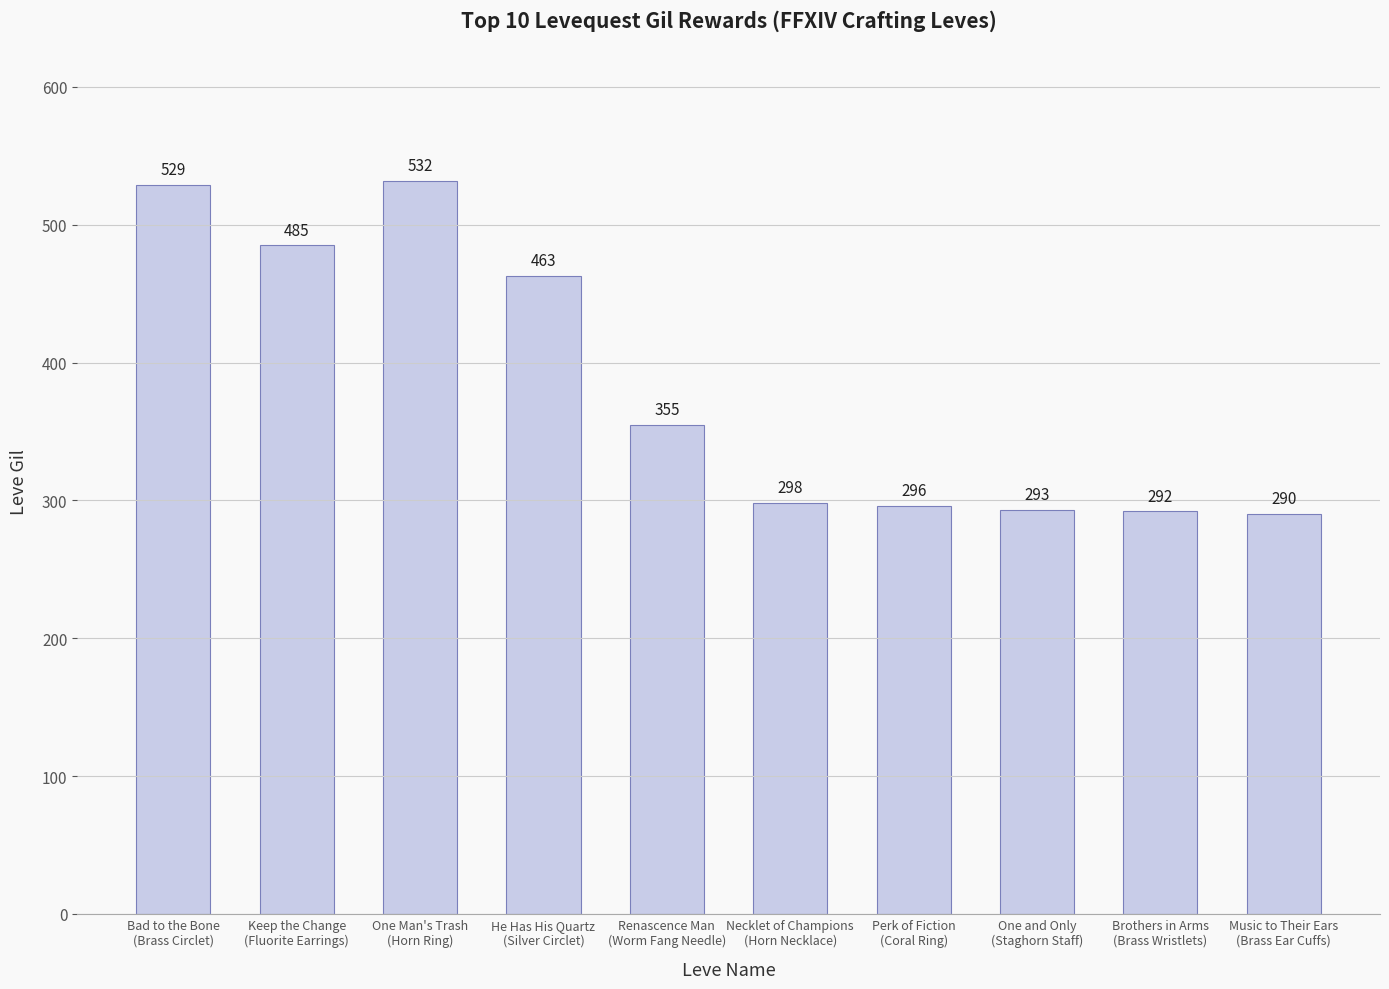

The chart shows a value of 355 at Renascence Man
(Worm Fang Needle). True or false?

True